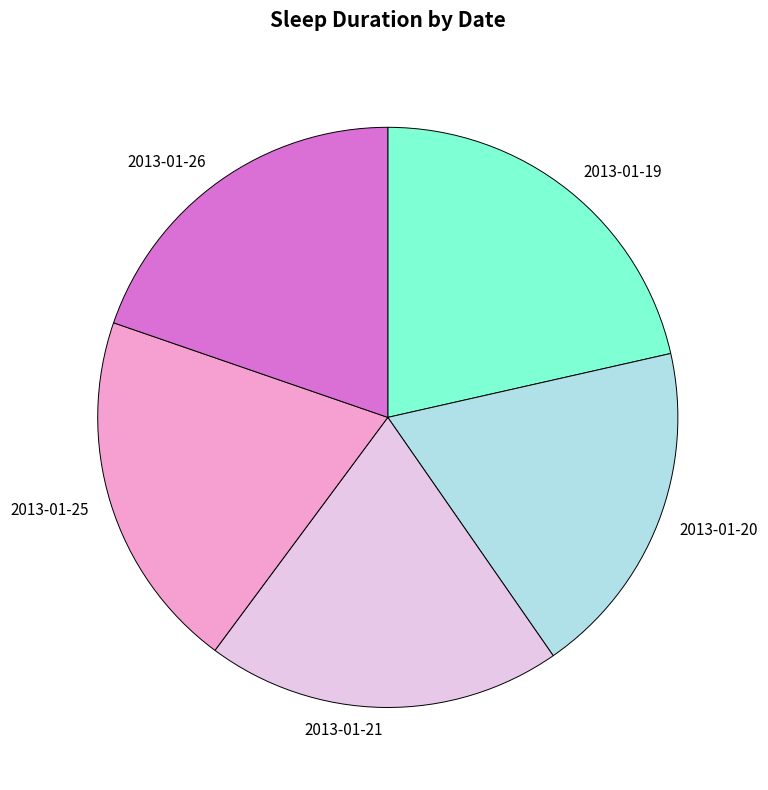

How many slices are in this pie chart?

5